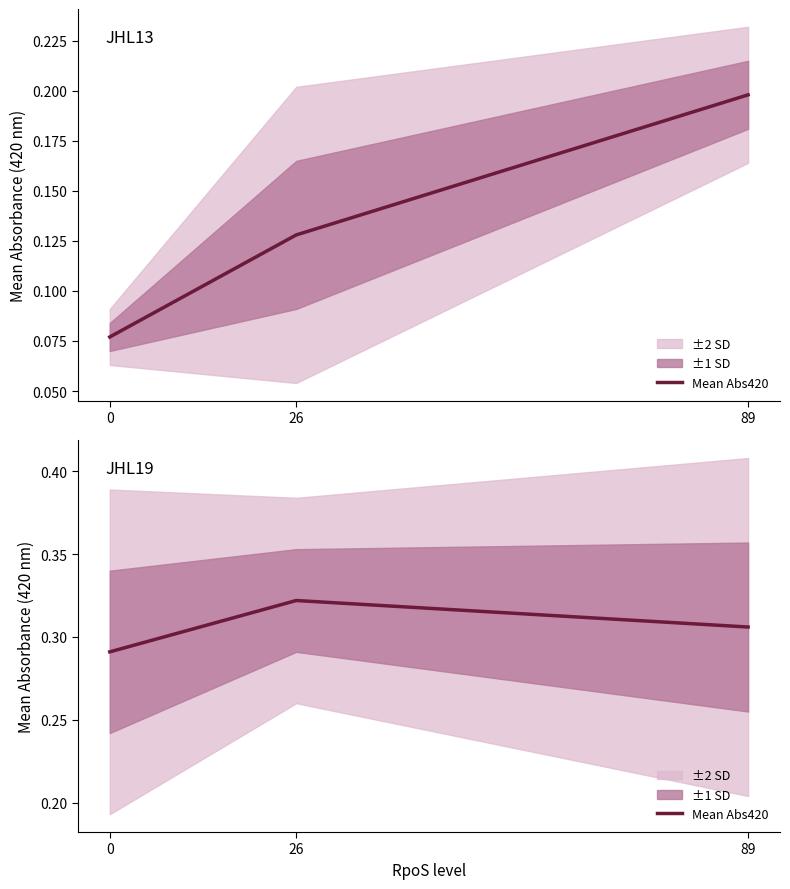

Rank the categories by value from lowest to highest.

0, 89, 26